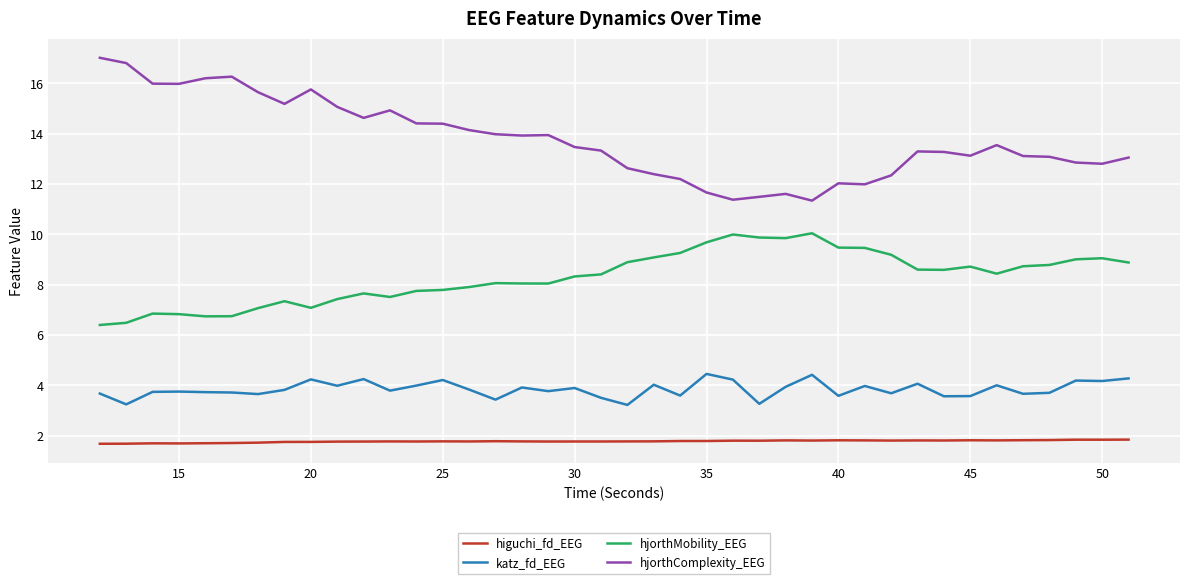

What is the minimum value shown in the chart?

1.7